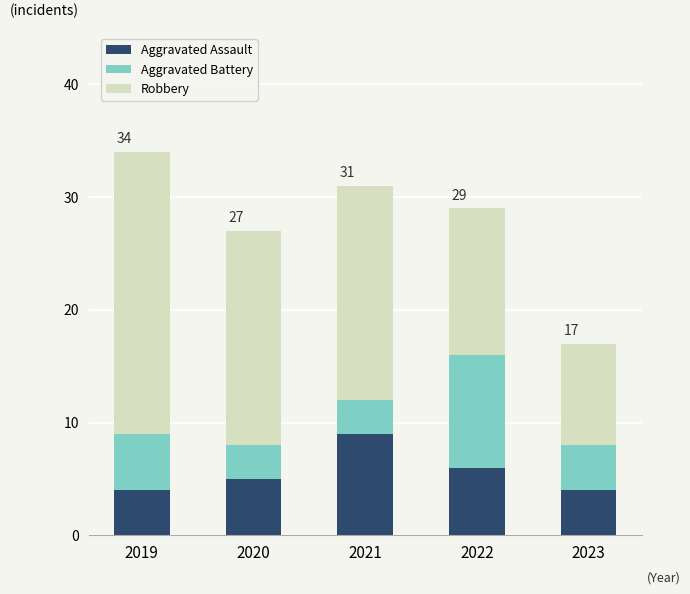

At which label does Aggravated Assault reach its peak?

2021